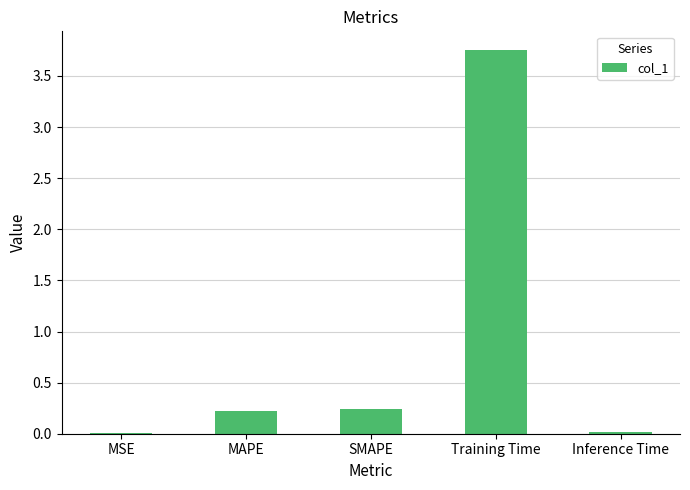

What is the average value?

0.8